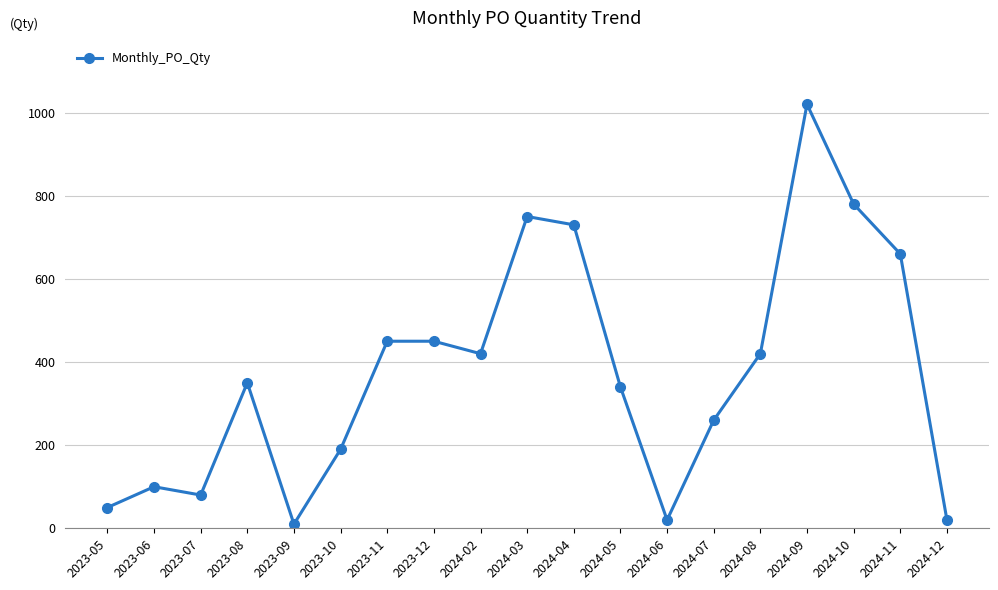

Where is the first local maximum?

2023-06